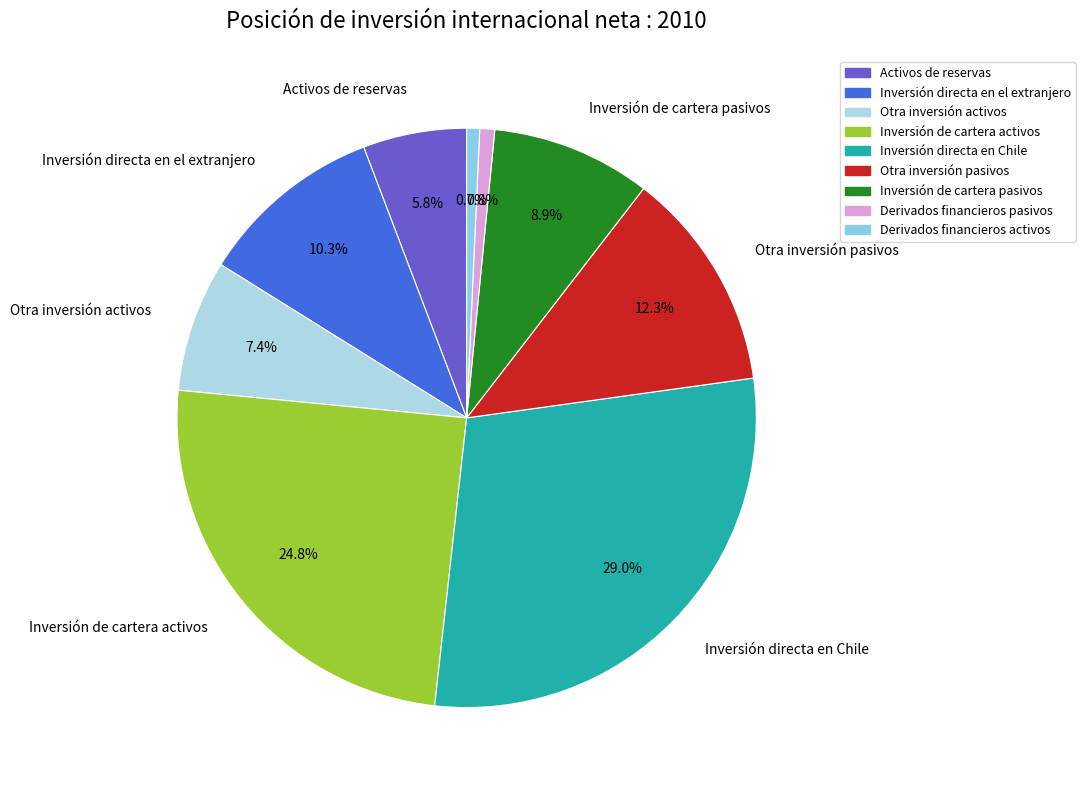

Rank the categories by value from lowest to highest.

Derivados financieros activos, Derivados financieros pasivos, Activos de reservas, Otra inversión activos, Inversión de cartera pasivos, Inversión directa en el extranjero, Otra inversión pasivos, Inversión de cartera activos, Inversión directa en Chile